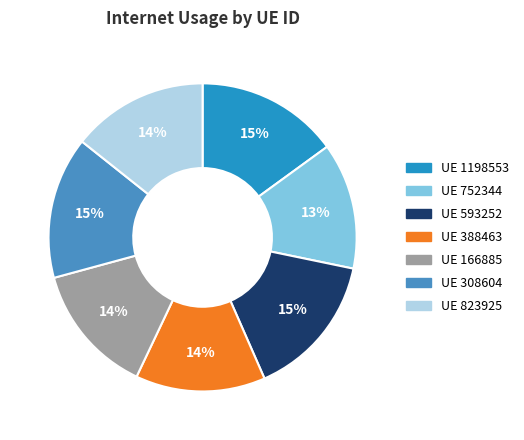

Is there a majority slice in this chart?

No